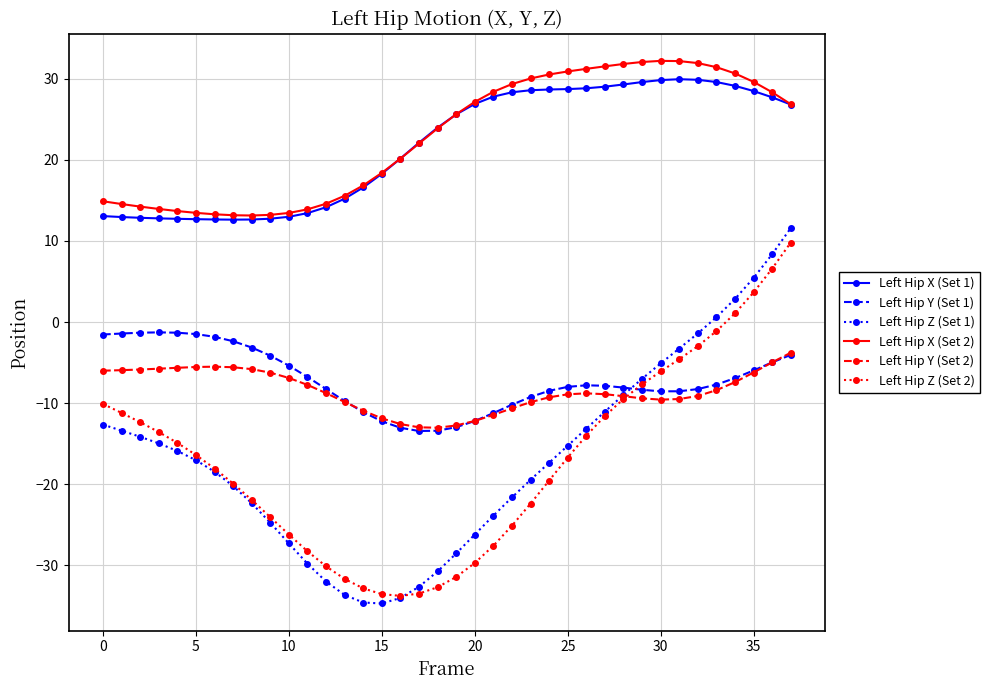

What is the minimum value shown in the chart?

-34.7